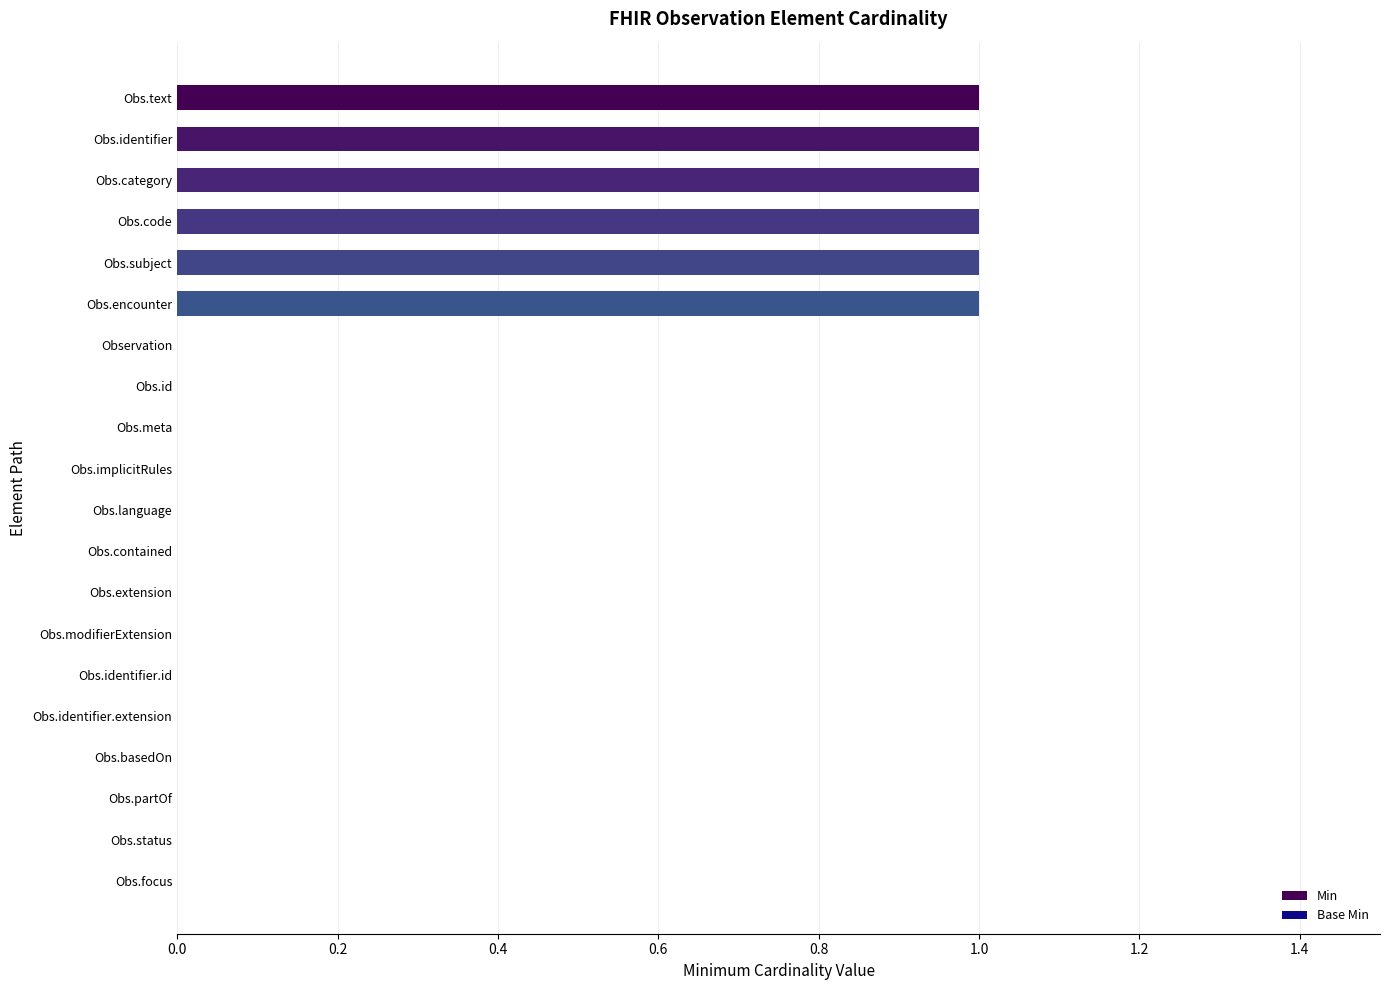

Reading top to bottom, extract all data points from this chart.

Obs.text=1	Obs.identifier=1	Obs.category=1	Obs.code=1	Obs.subject=1	Obs.encounter=1	Observation=0	Obs.id=0	Obs.meta=0	Obs.implicitRules=0	Obs.language=0	Obs.contained=0	Obs.extension=0	Obs.modifierExtension=0	Obs.identifier.id=0	Obs.identifier.extension=0	Obs.basedOn=0	Obs.partOf=0	Obs.status=0	Obs.focus=0